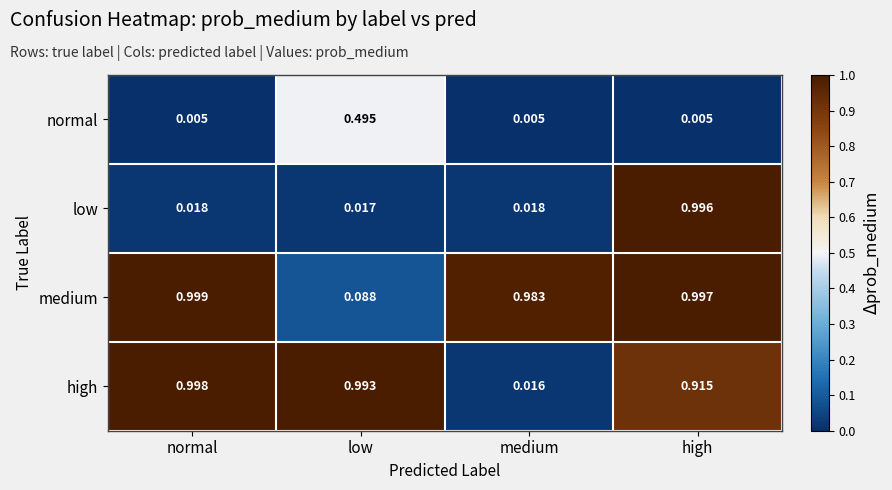

At which label is high closest to 0?

medium